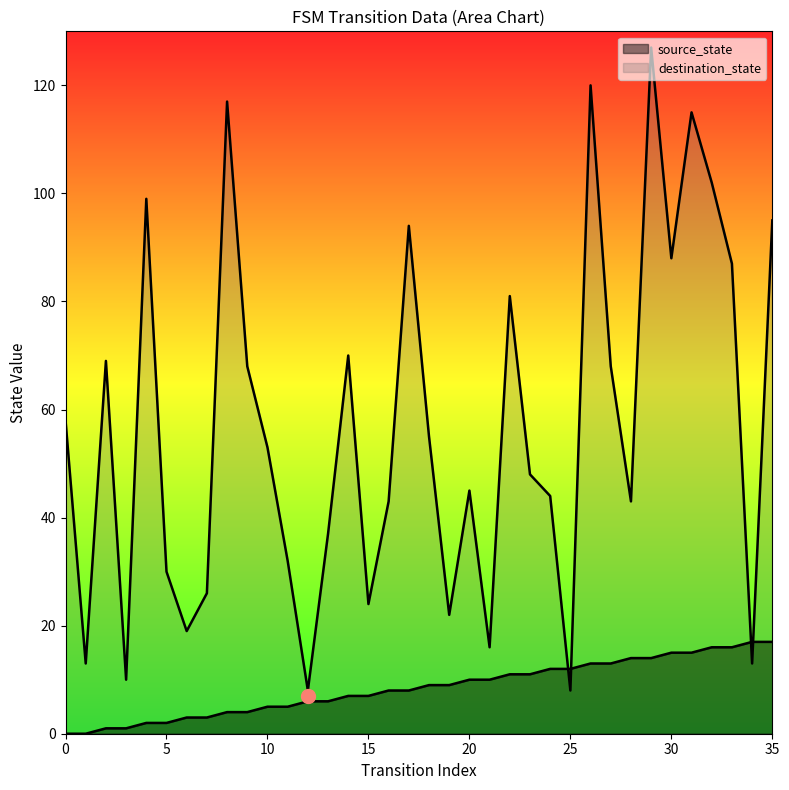

True or false: source_state has more than 2 interior local peaks.

False